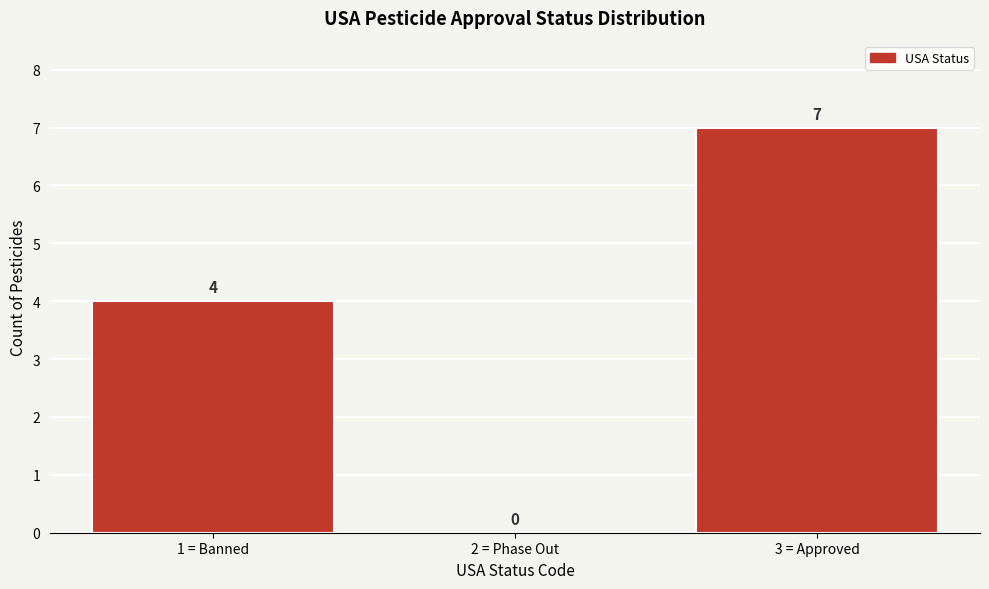

Reading right to left, extract all data points from this chart.

3 = Approved=7	2 = Phase Out=0	1 = Banned=4